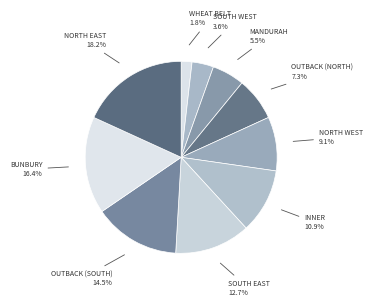

How many segments does this pie chart have?

10